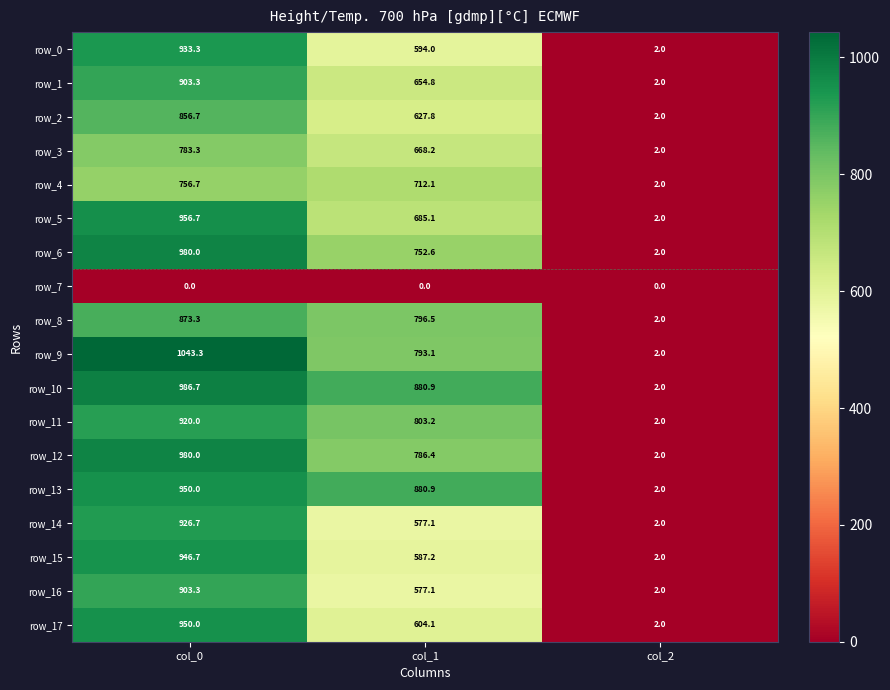

What is the minimum value for row_1?

2.0